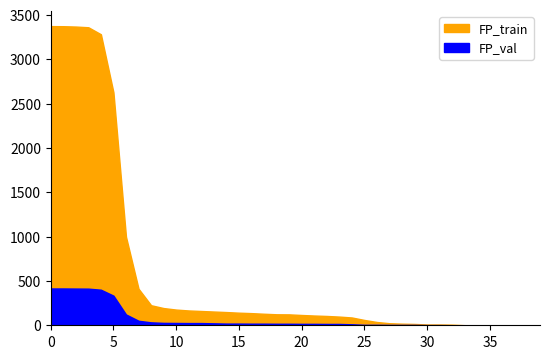

How many categories are shown in the chart?

40